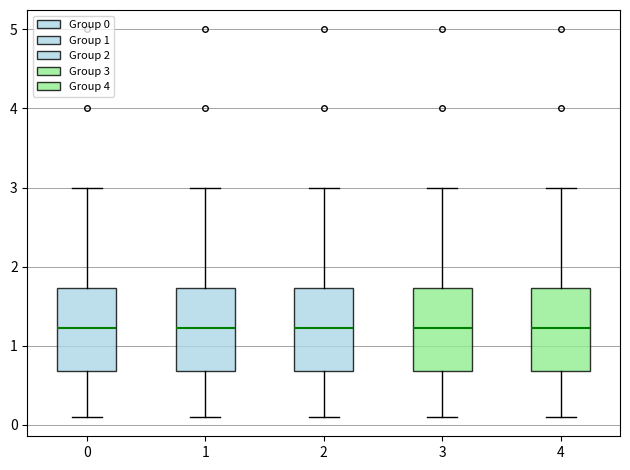

Reading left to right, read every box against the y-axis: the position of its median line, the range the box covers, and the ends of its whiskers. The values are not printed on the chart, so give them approximately, as read against the axis.

0: median 1.2, box 0.7 to 1.7, whiskers 0.1 to 3.0
1: median 1.2, box 0.7 to 1.7, whiskers 0.1 to 3.0
2: median 1.2, box 0.7 to 1.7, whiskers 0.1 to 3.0
3: median 1.2, box 0.7 to 1.7, whiskers 0.1 to 3.0
4: median 1.2, box 0.7 to 1.7, whiskers 0.1 to 3.0